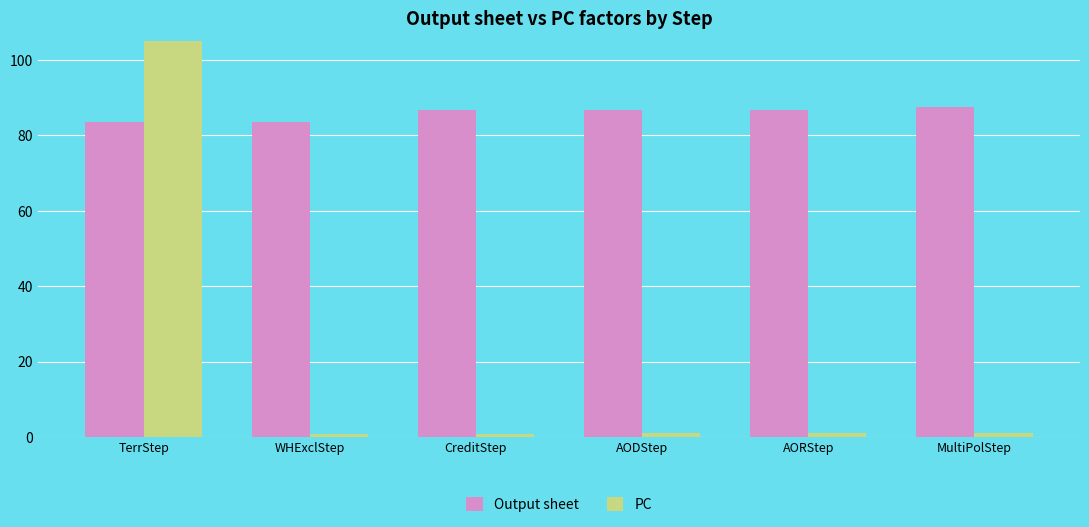

What is the maximum value shown in the chart?

105.9